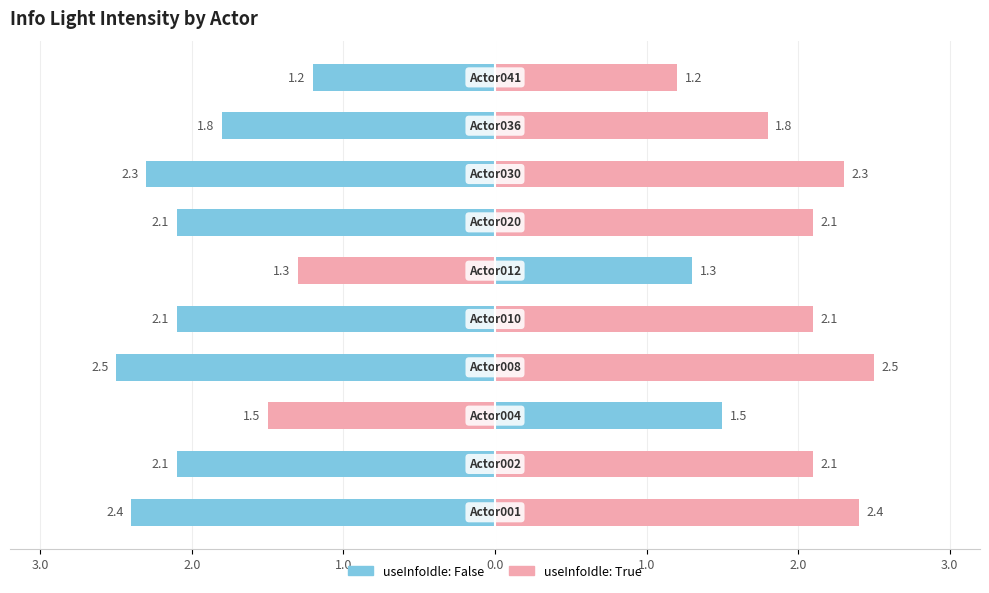

True or false: the data shows 2.4 at Actor036.

False